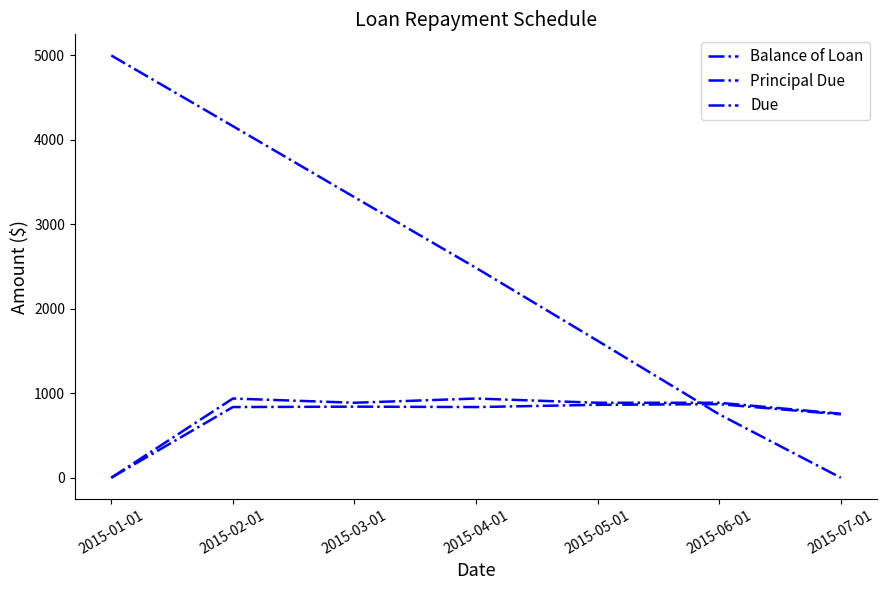

Is this an area chart (filled region under the line)?

No